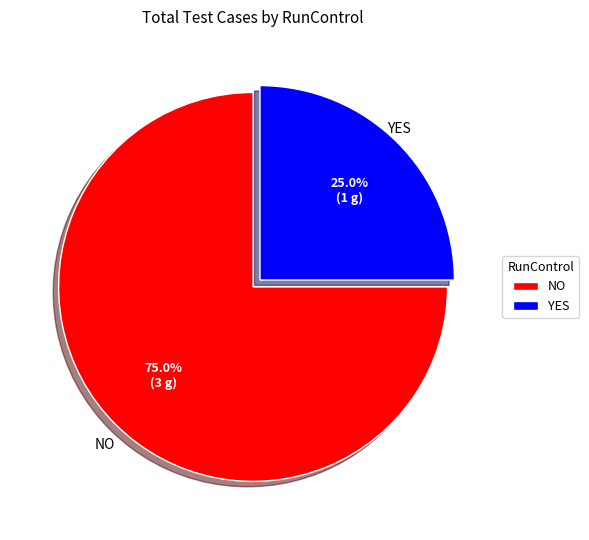

Approximately how many times larger is the value at NO compared to YES?

3.0